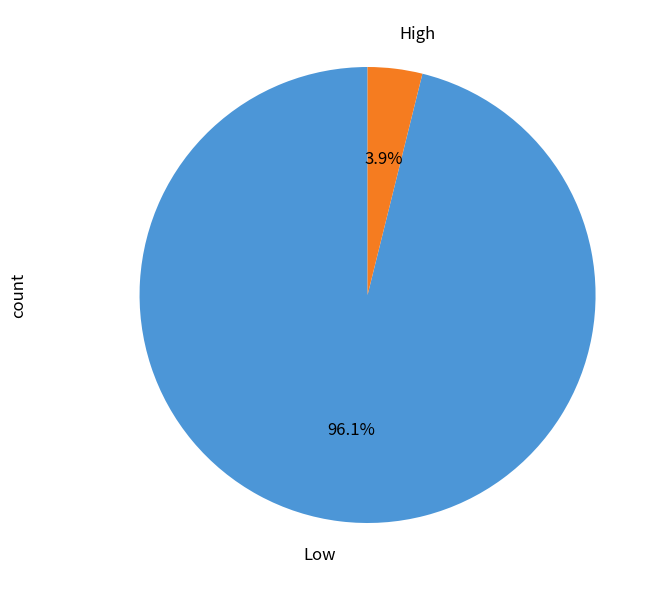

To the nearest percent, what portion does Low represent?

96%